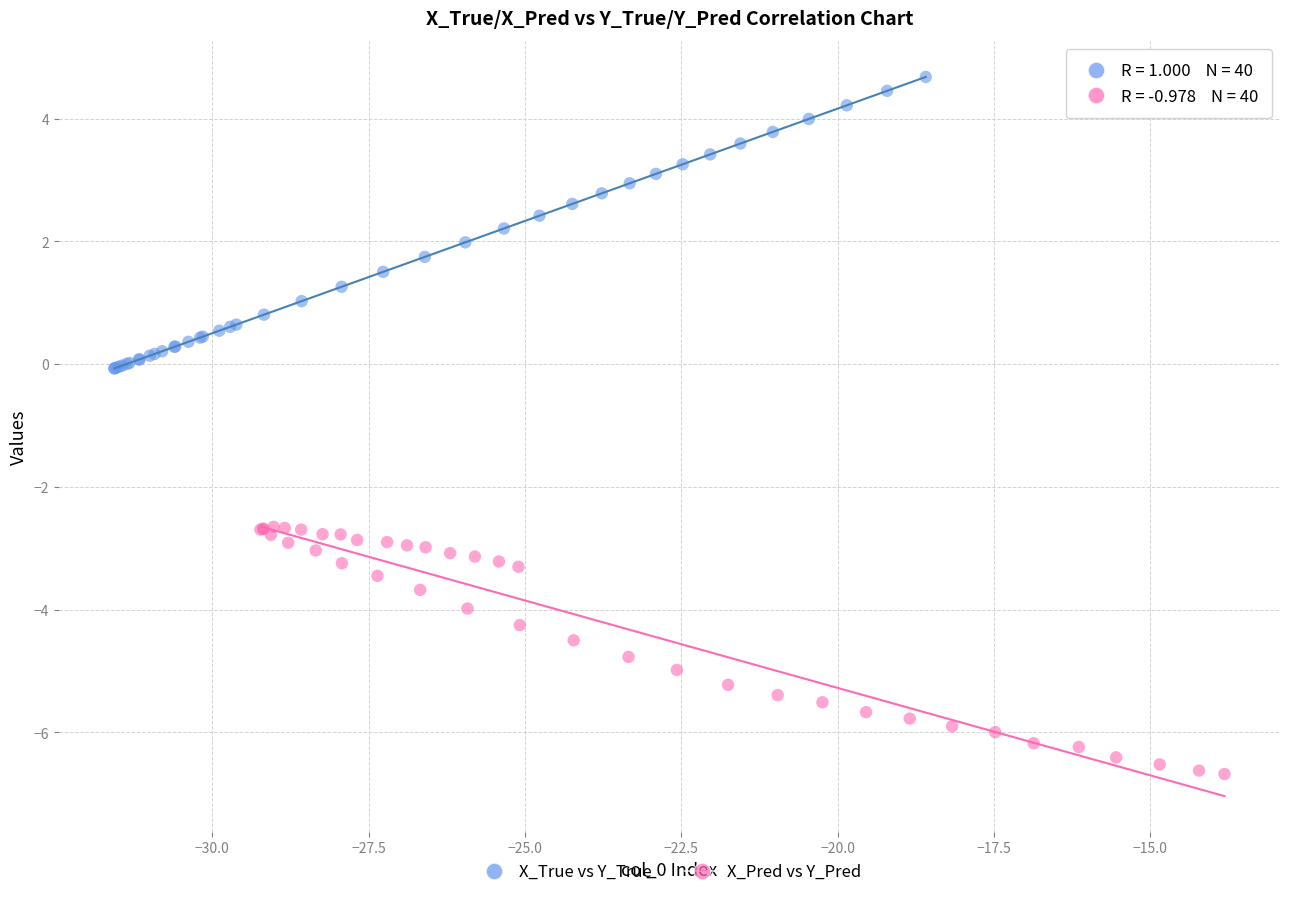

Which series contains the lowest Y value?

X_Pred vs Y_Pred